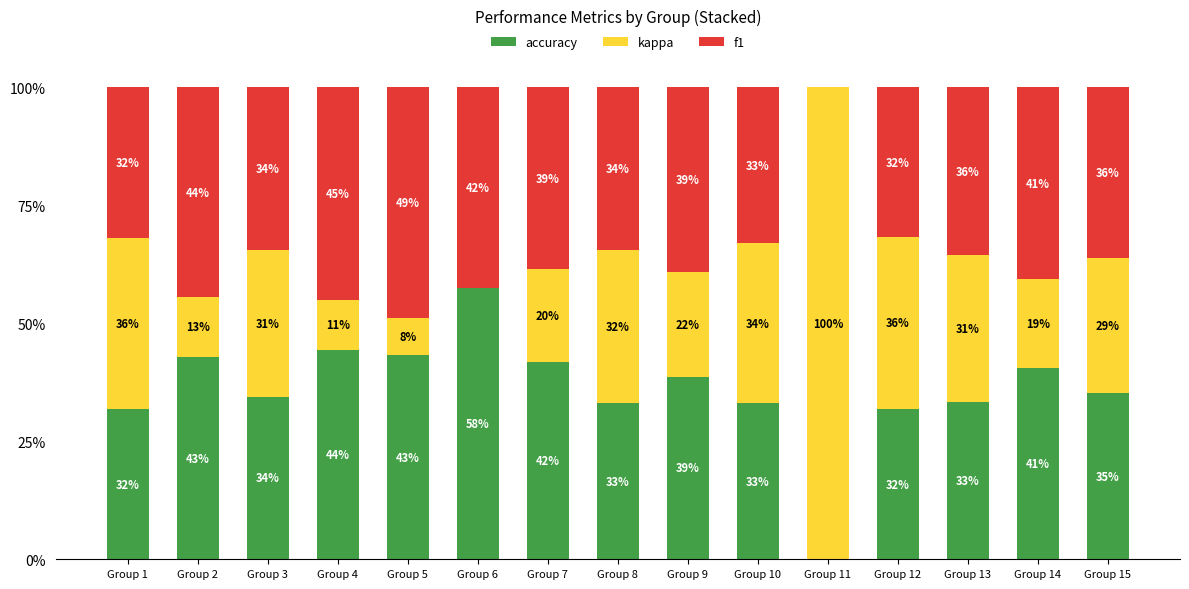

What are all the series names shown in the legend?

accuracy, kappa, f1